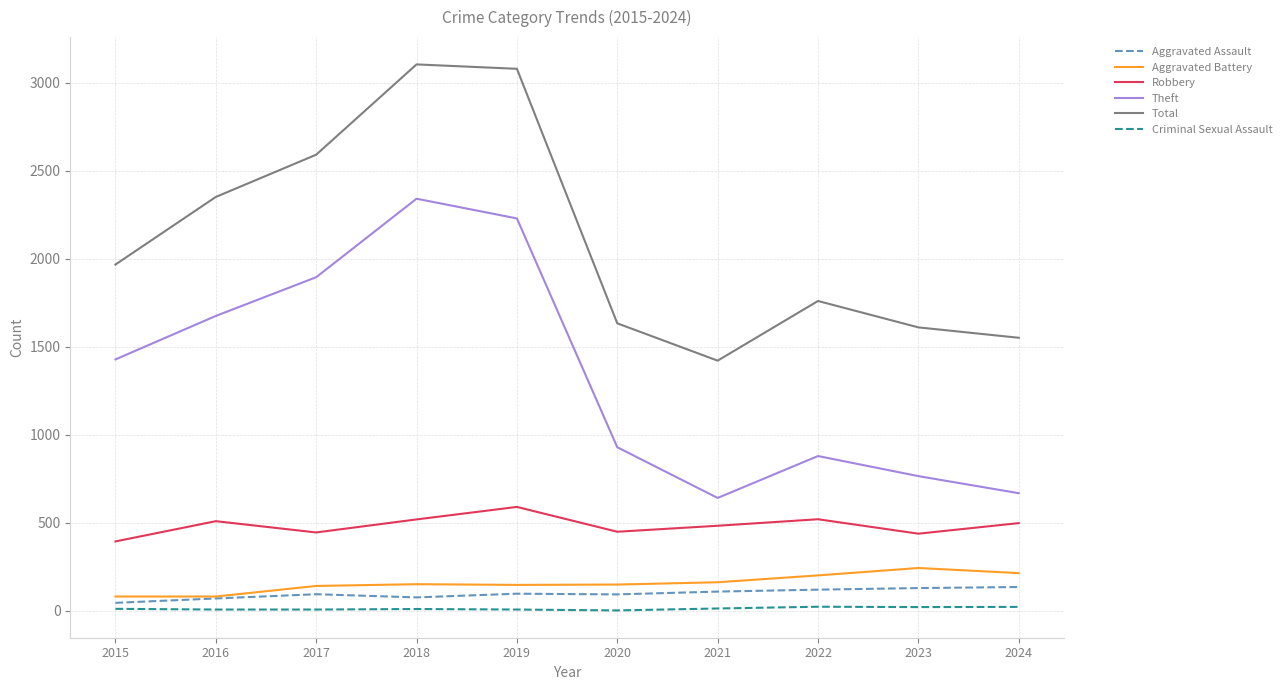

In Aggravated Assault, how many points are lower than both neighbors (excluding endpoints)?

2